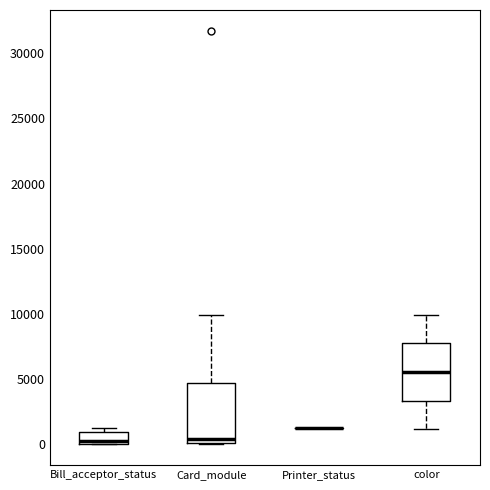

Reading left to right, read every box against the y-axis: the position of its median line, the range the box covers, and the ends of its whiskers. The values are not printed on the chart, so give them approximately, as read against the axis.

Bill_acceptor_status: median 500, box 0 to 1000, whiskers 0 to 1500
Card_module: median 500, box 0 to 4500, whiskers 0 to 10000
Printer_status: box collapsed to a line at 1500, whiskers 1500 to 1500
color: median 5500, box 3500 to 7500, whiskers 1000 to 10000